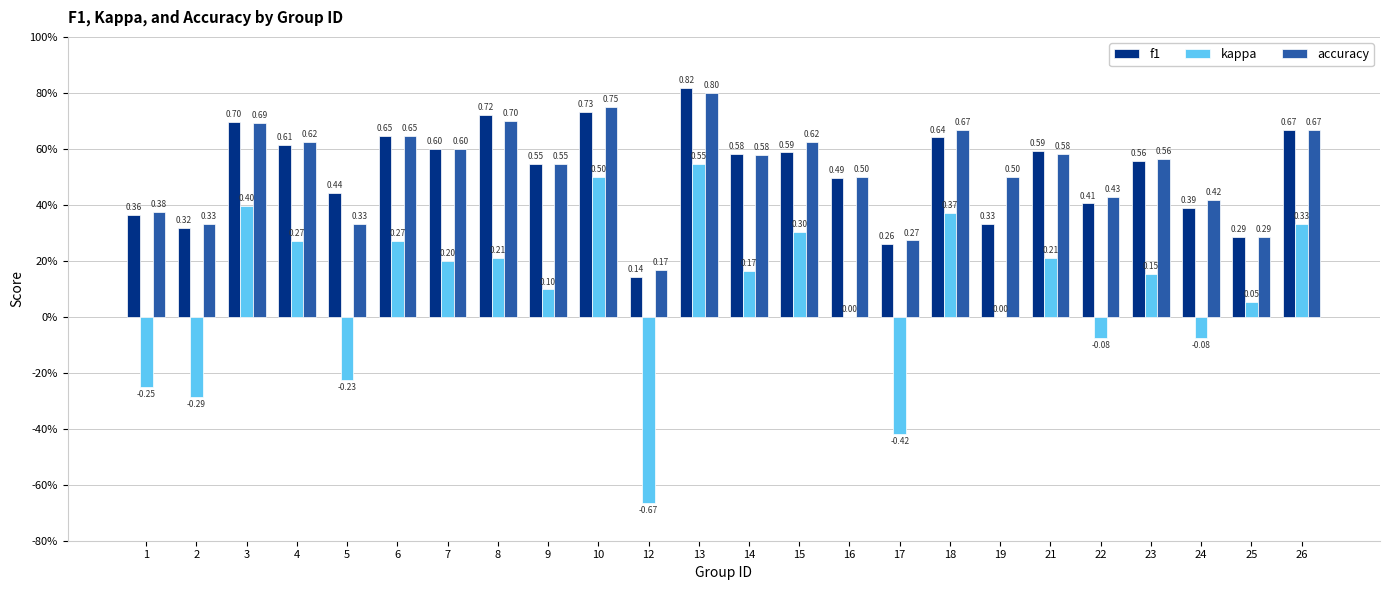

At which category is the sum across all series the highest?

13